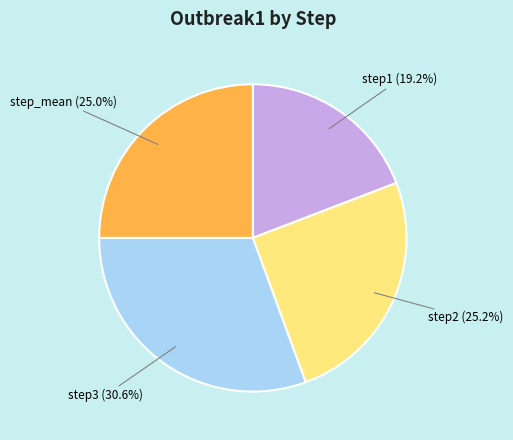

Which category has the biggest portion of the pie?

step3